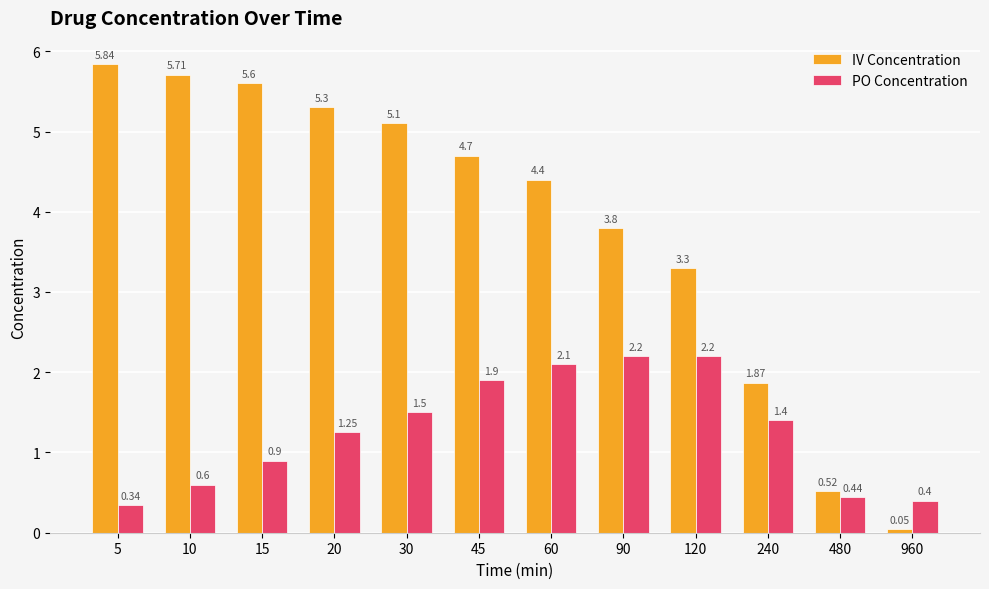

What is the difference between the IV Concentration values at 240 and 90?

1.9